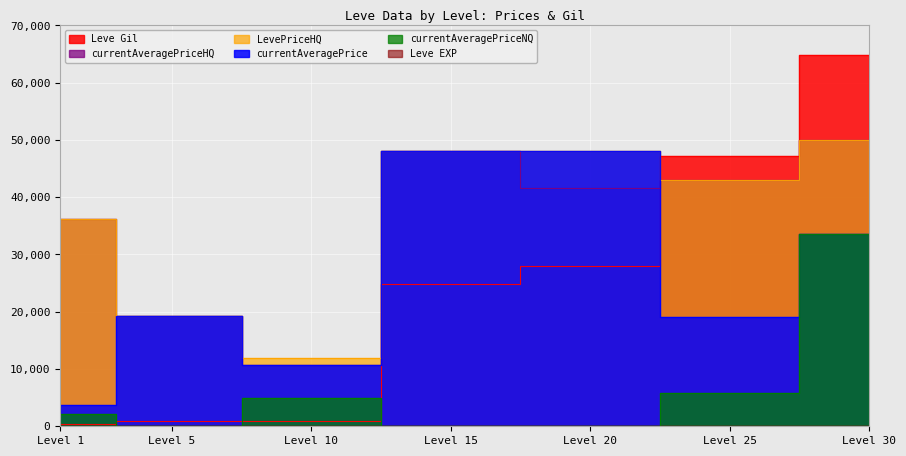

Reading left to right, list all the values displayed in this chart.

Leve EXP: 1	1	3	7	8	12	31
Leve Gil: 330	840	880	24790	28010	47200	64910
currentAveragePrice: 3763	19260	10763	48008	48008	19000	33500
currentAveragePriceHQ: 36167	19260	10763	48008	41666	43000	50000
LevePriceHQ: 36167	19260	12000	48008	48008	43000	50000
currentAveragePriceNQ: 2201	0	5000	0	0	5766	33500